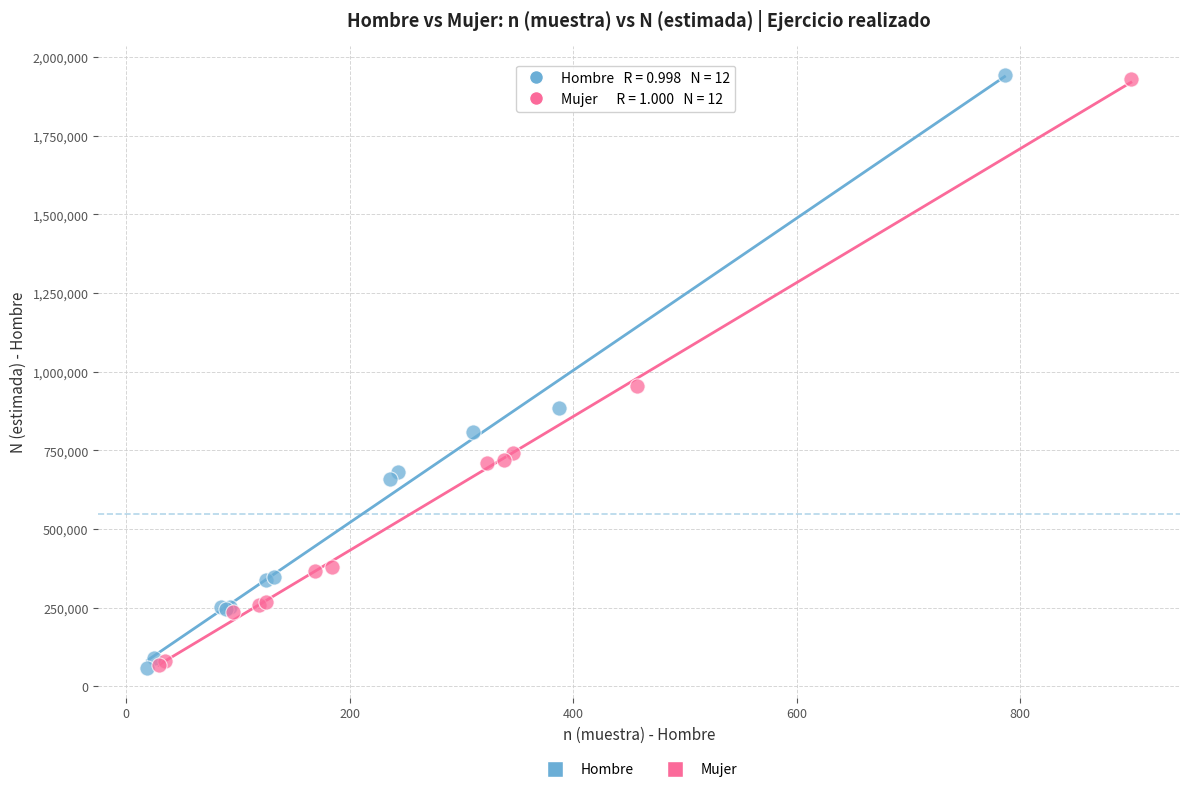

What are all the series names shown in the legend?

Hombre, Mujer